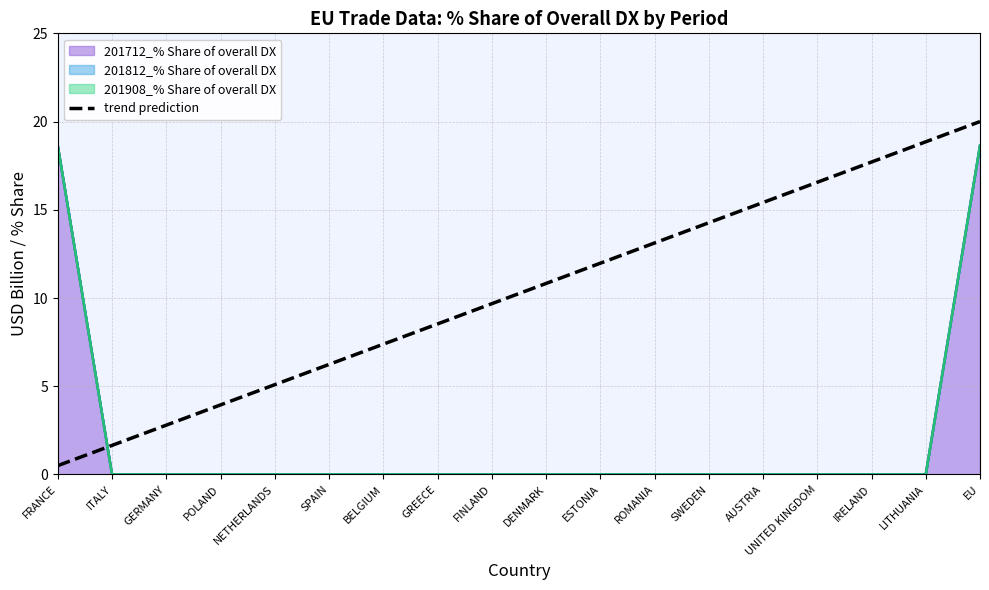

What is the change in value from ITALY to UNITED KINGDOM?

+14.9